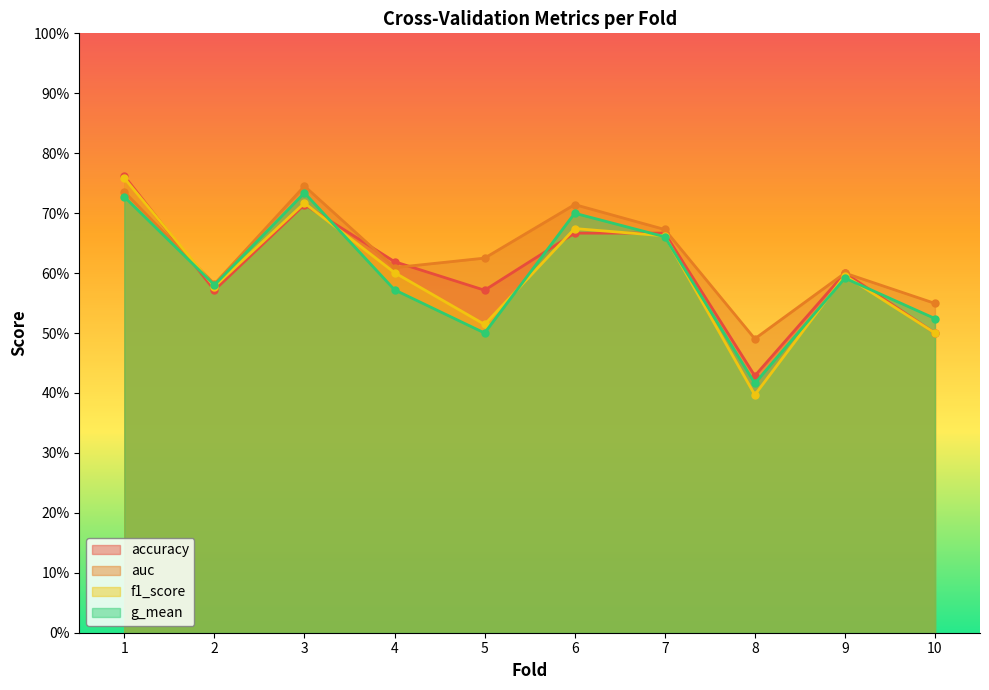

Which has a higher value, 2 or 8?

2